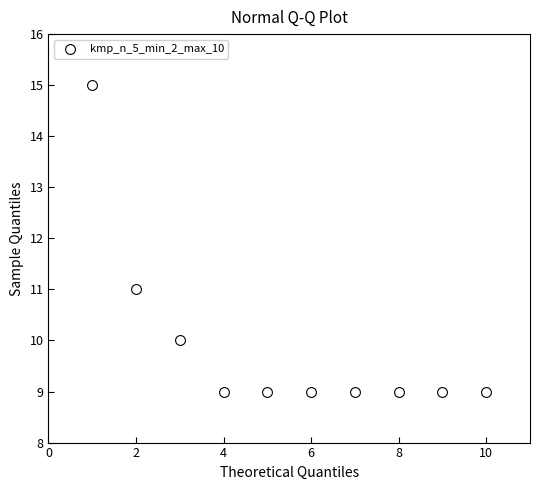

What Y value in the scatter plot is closest to 12?

11